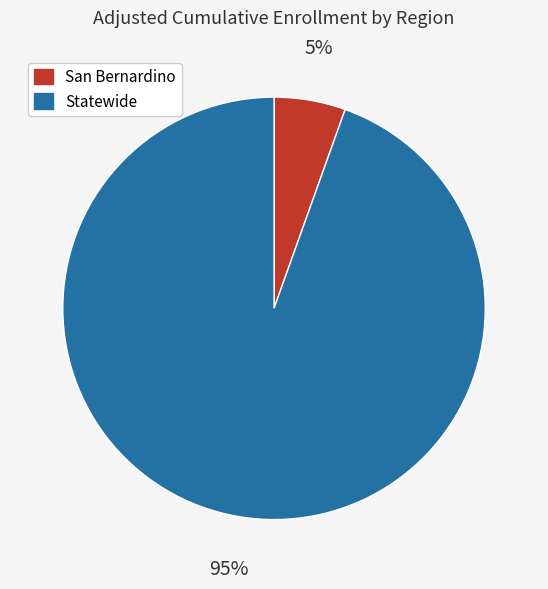

What percentage is the Statewide slice, to the nearest percent?

95%